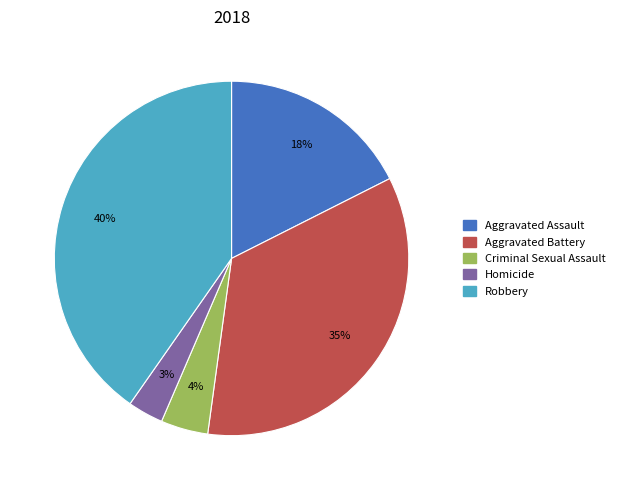

Which category has the smallest portion of the pie?

Homicide